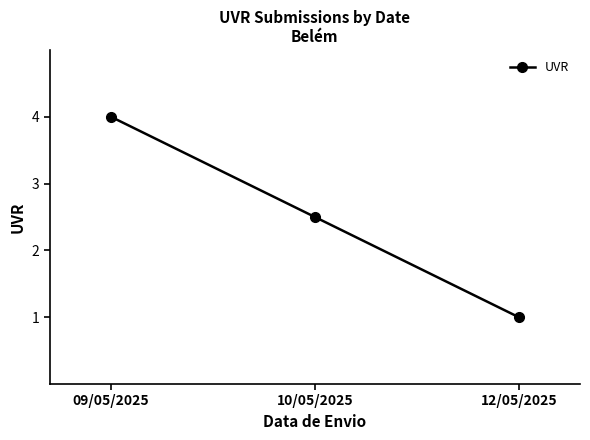

True or false: the data shows 0.9 at 10/05/2025.

False